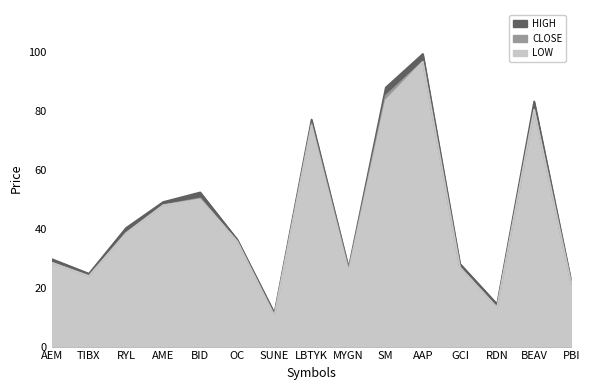

How many lines are shown in the chart?

3